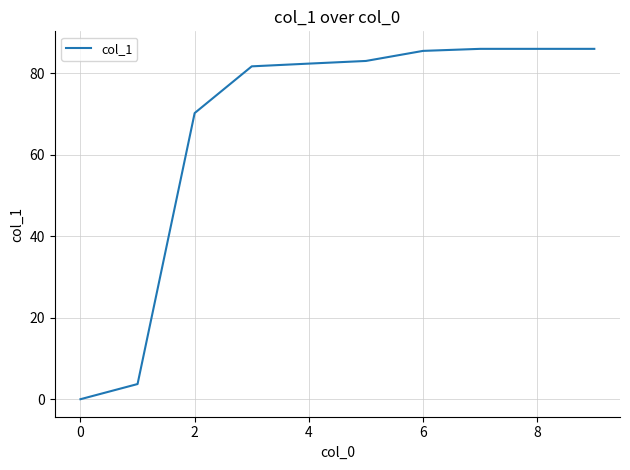

Reading left to right, what are all the values shown in this chart?

0.0	3.7	70.2	81.7	82.4	83.0	85.5	86.0	86.0	86.0